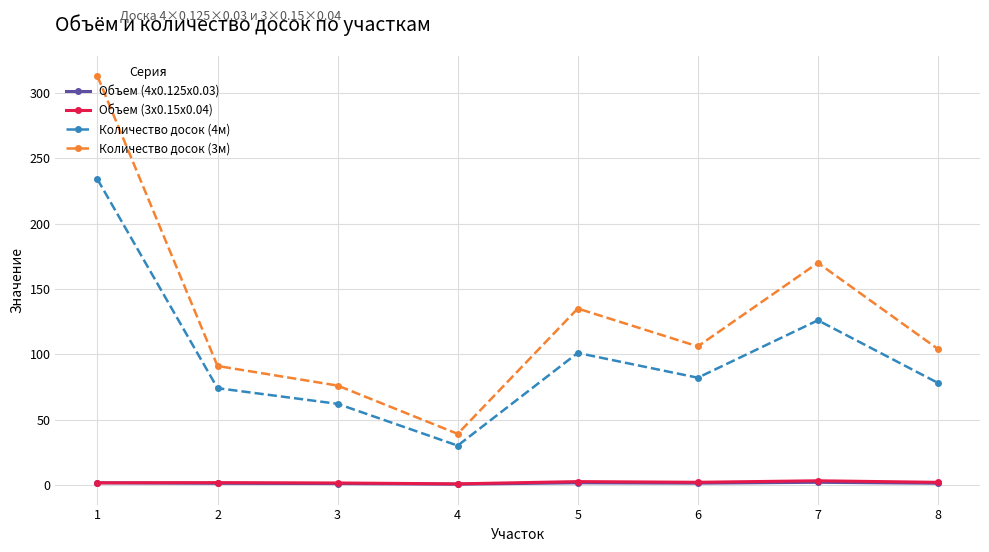

What is the total value across all series at 6?

191.1